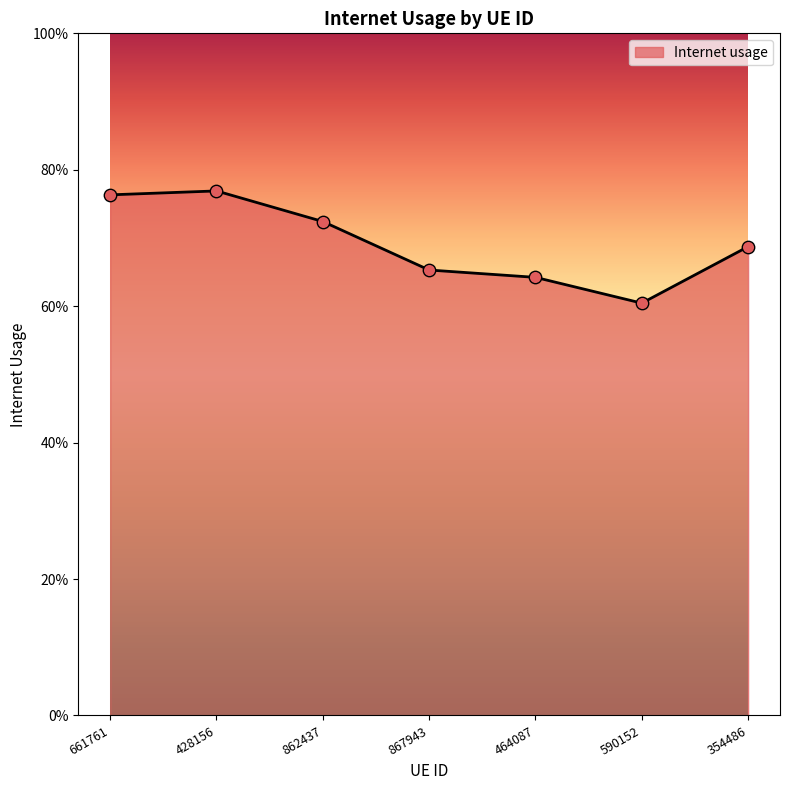

Is this an area chart (filled region under the line)?

Yes